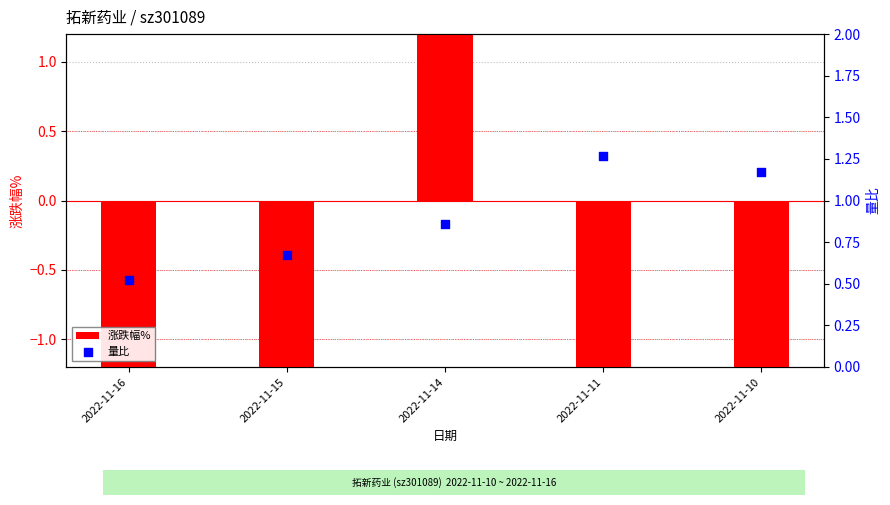

Which series has the largest Y range (max minus min)?

涨跌幅%